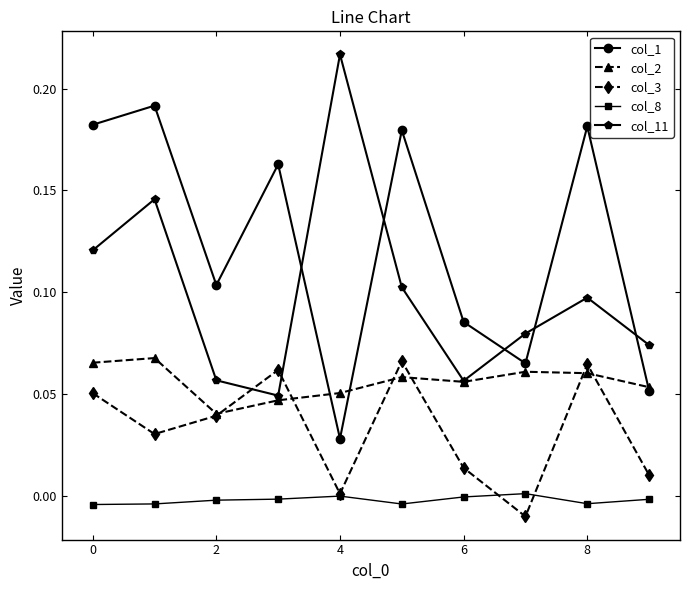

Which series has the largest range (max minus min)?

col_11